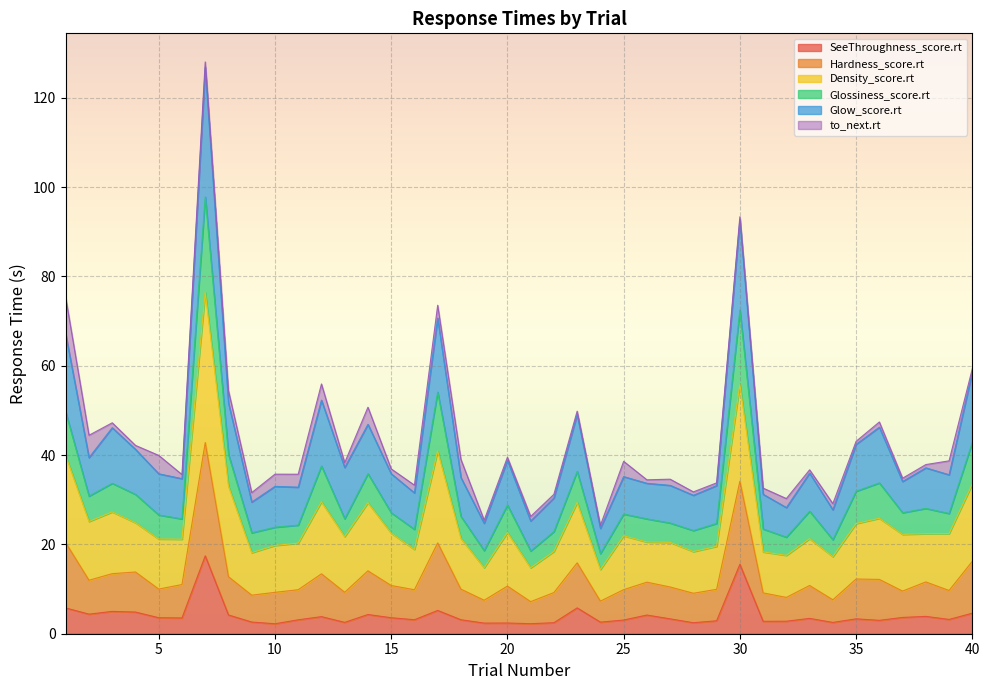

What is the highest value of the SeeThroughness_score.rt series?

17.4